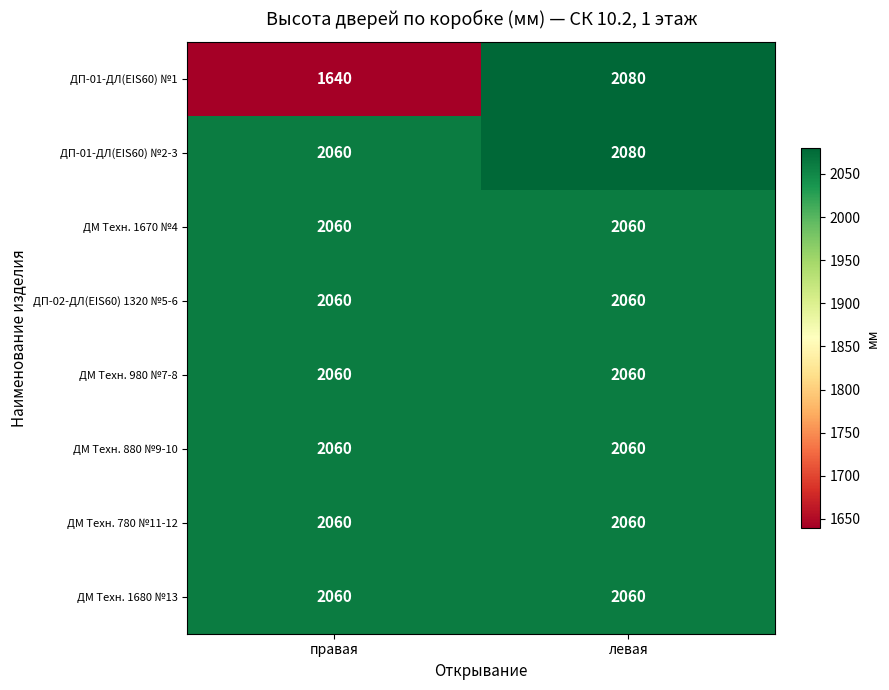

Which series has the largest range (max minus min)?

ДП-01-ДЛ(EIS60) №1